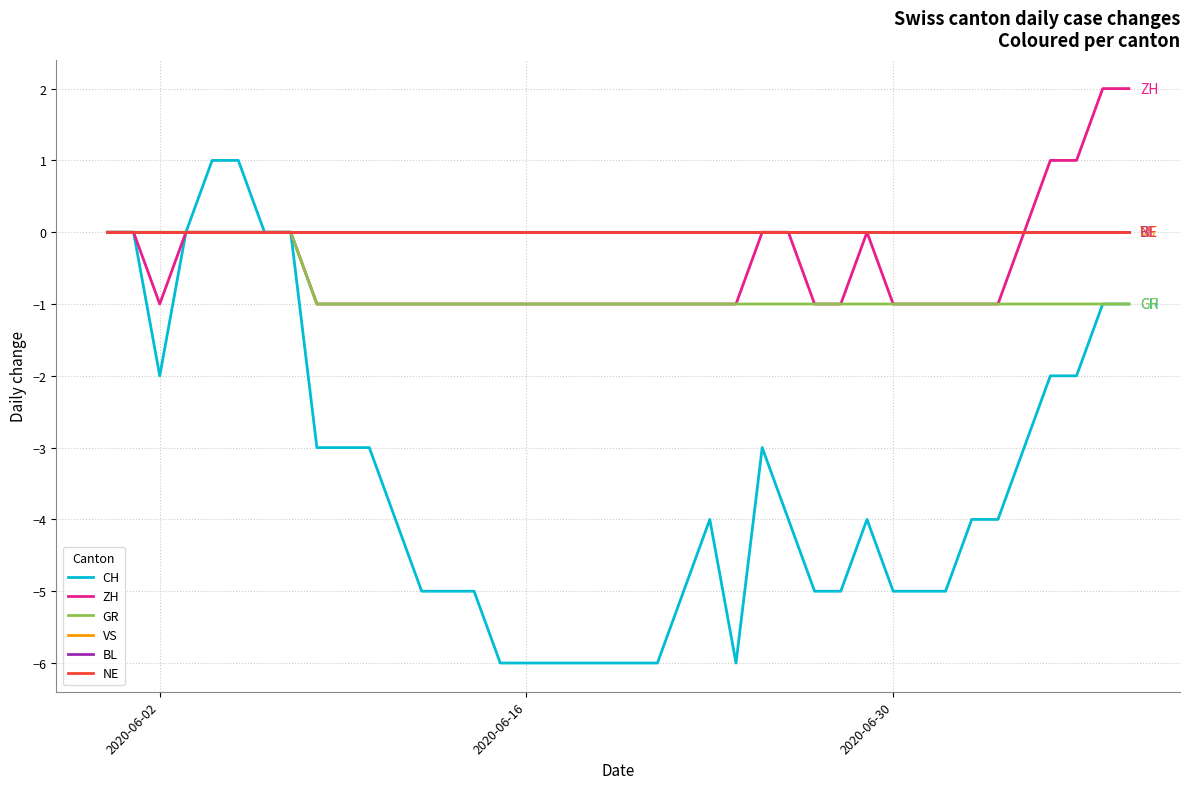

Does the chart have visible grid lines?

Yes